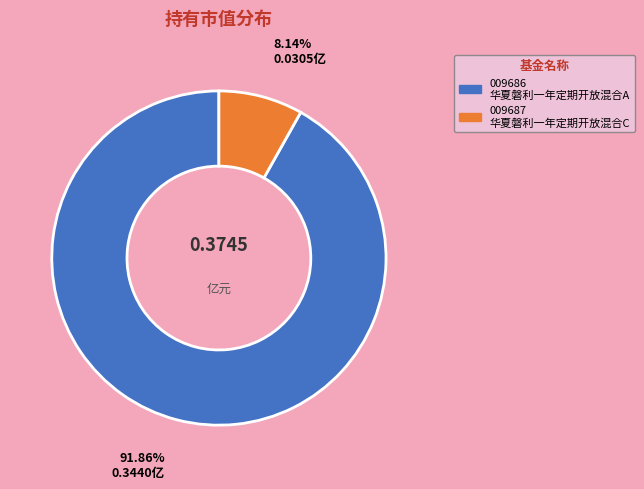

Is there any slice that represents more than half of the pie?

Yes